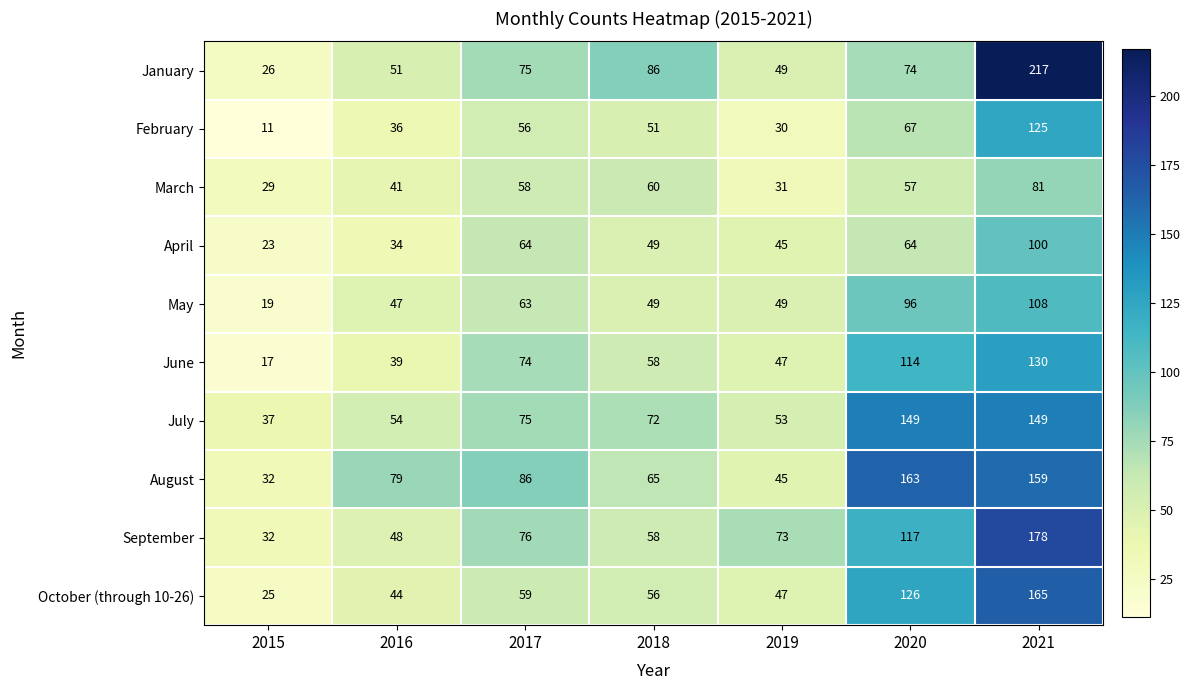

At how many categories does at least one series exceed 28?

7